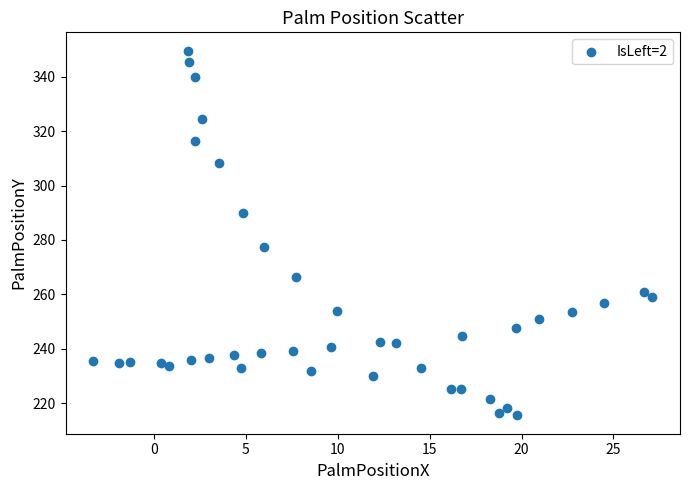

What Y value in the scatter plot is closest to 282?

277.6